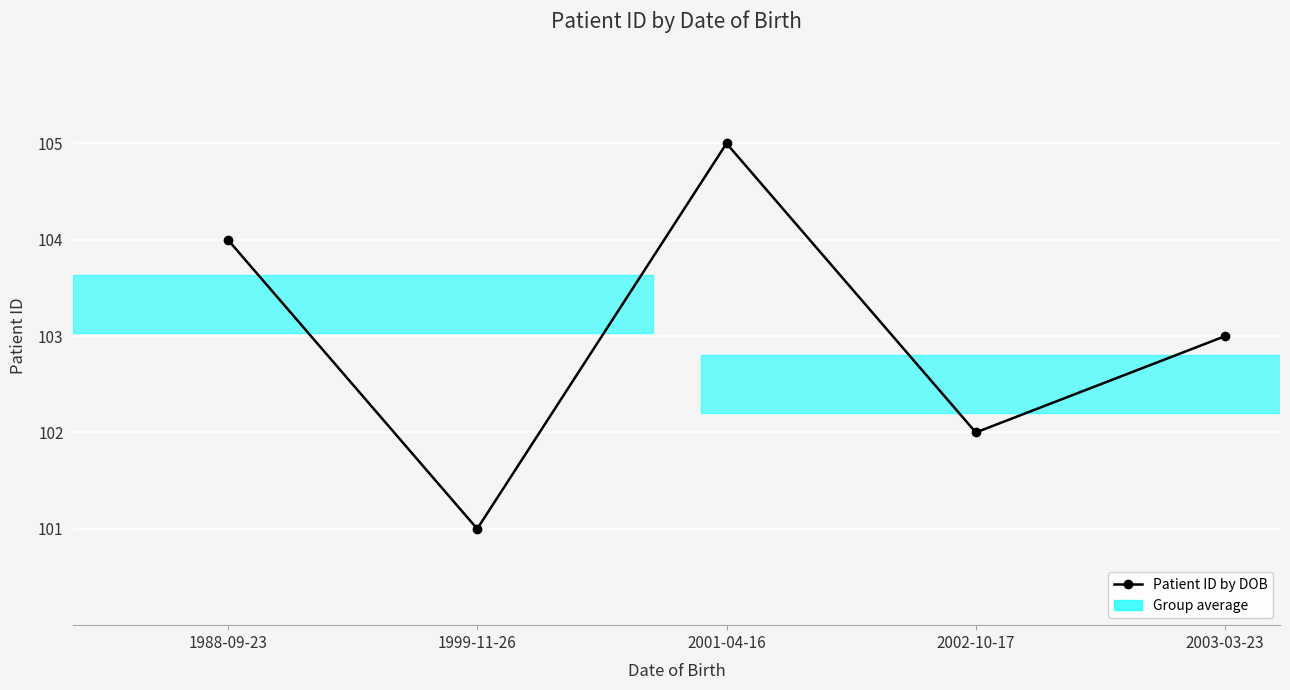

Rank the categories by value from highest to lowest.

2001-04-16, 1988-09-23, 2003-03-23, 2002-10-17, 1999-11-26